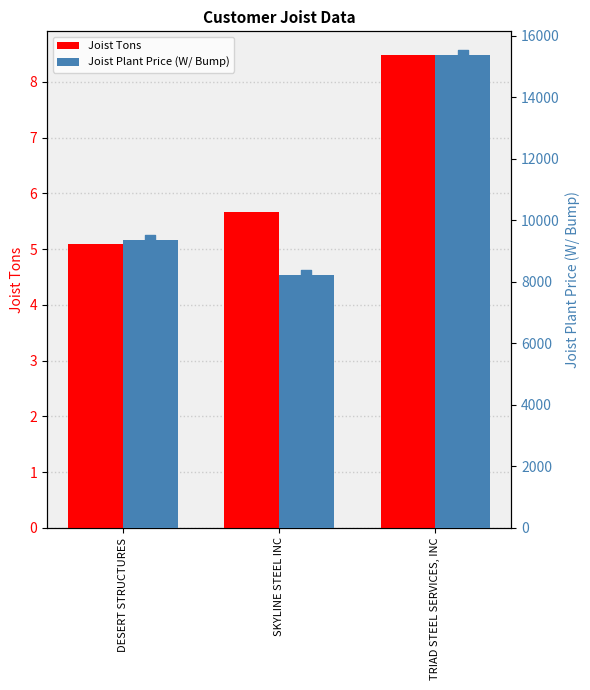

Which series reaches the minimum Y coordinate?

Joist Tons